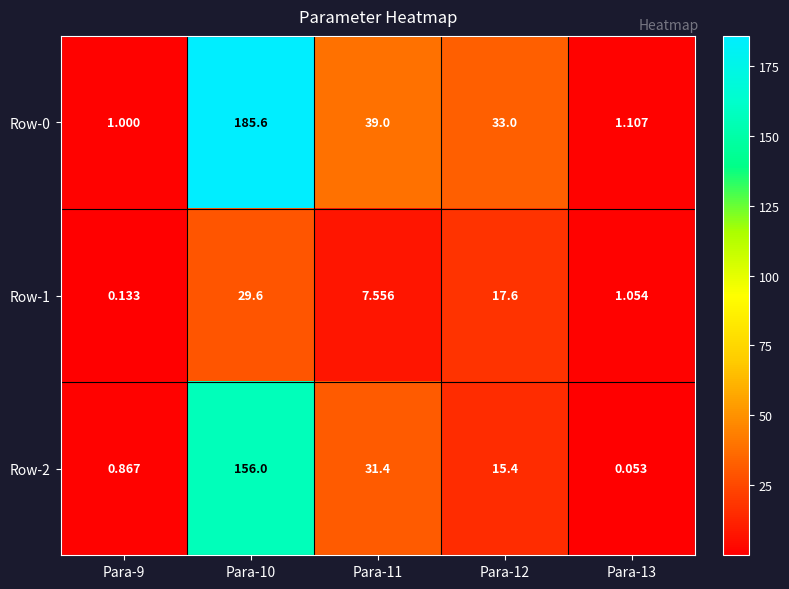

Is the value of Row-2 at Para-13 greater than the value of Row-0 at Para-10?

No